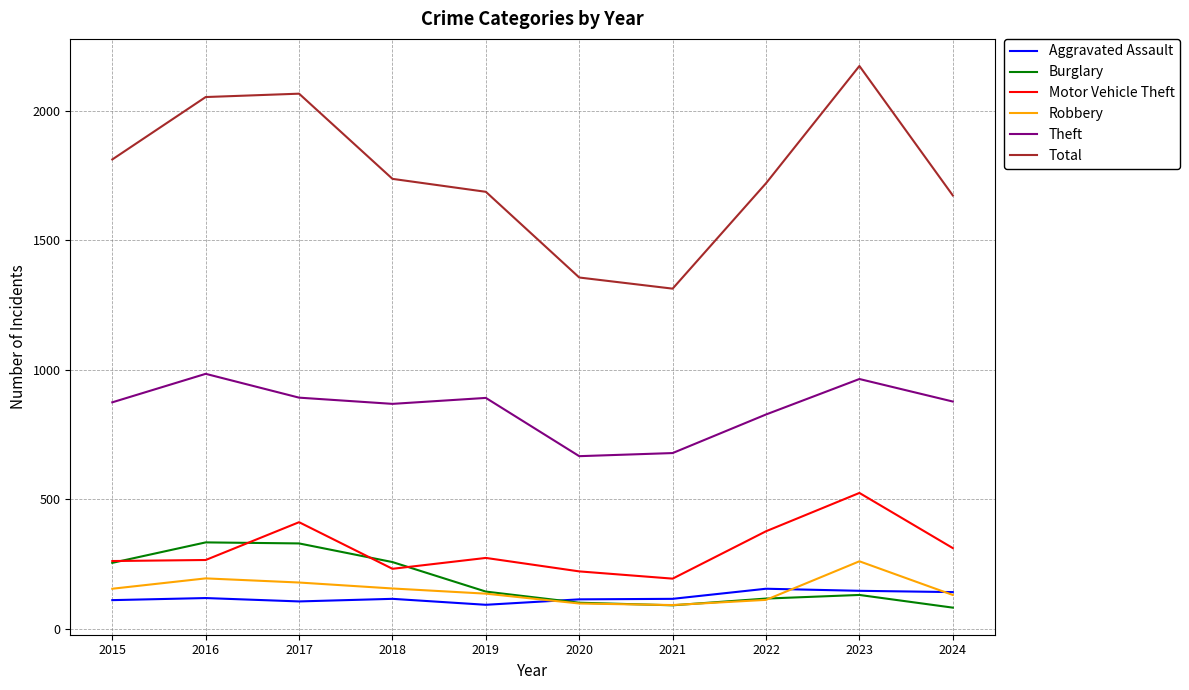

The value of Motor Vehicle Theft at 2017 is 585. True or false?

False